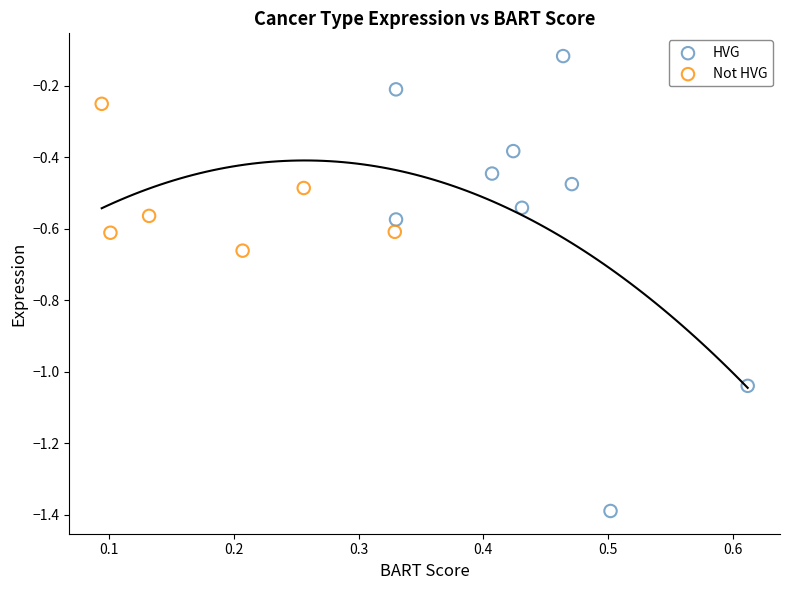

Which series reaches the maximum Y coordinate?

HVG